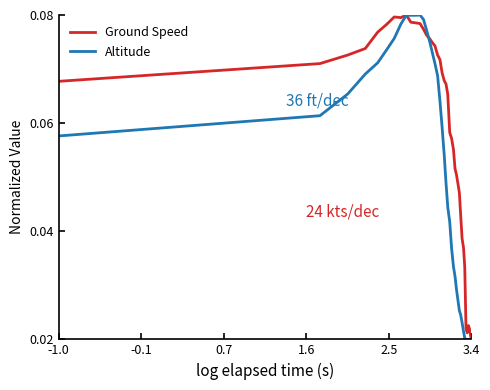

Which series has the largest total across all categories?

Ground Speed